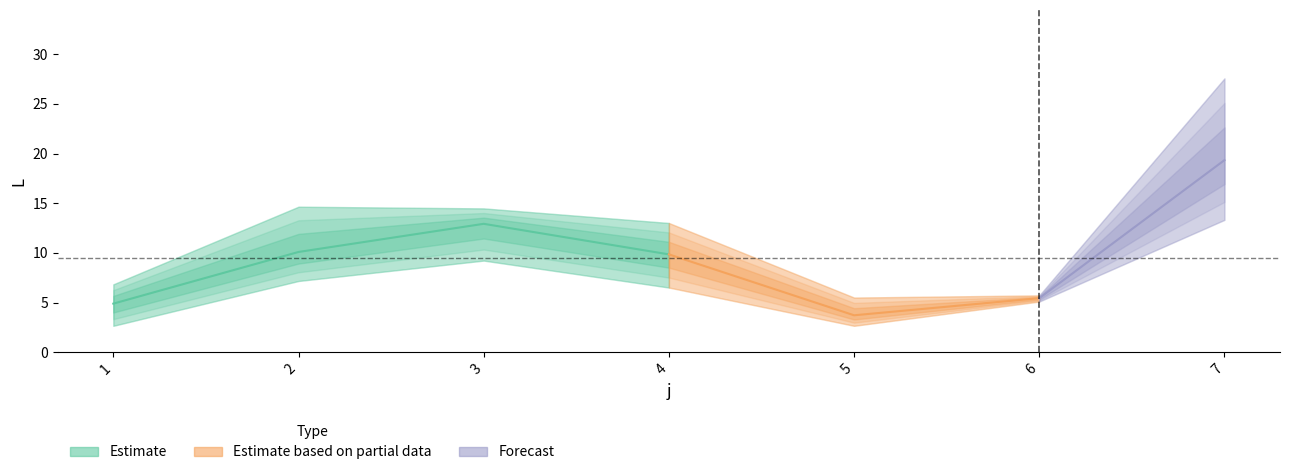

Rank the categories by s4 value from lowest to highest.

5, 1, 6, 4, 2, 3, 7